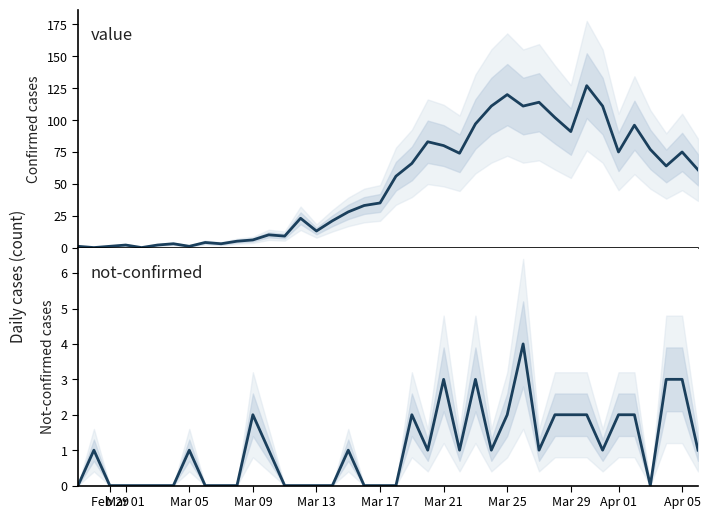

What is the sum of all not-confirmed values?

42